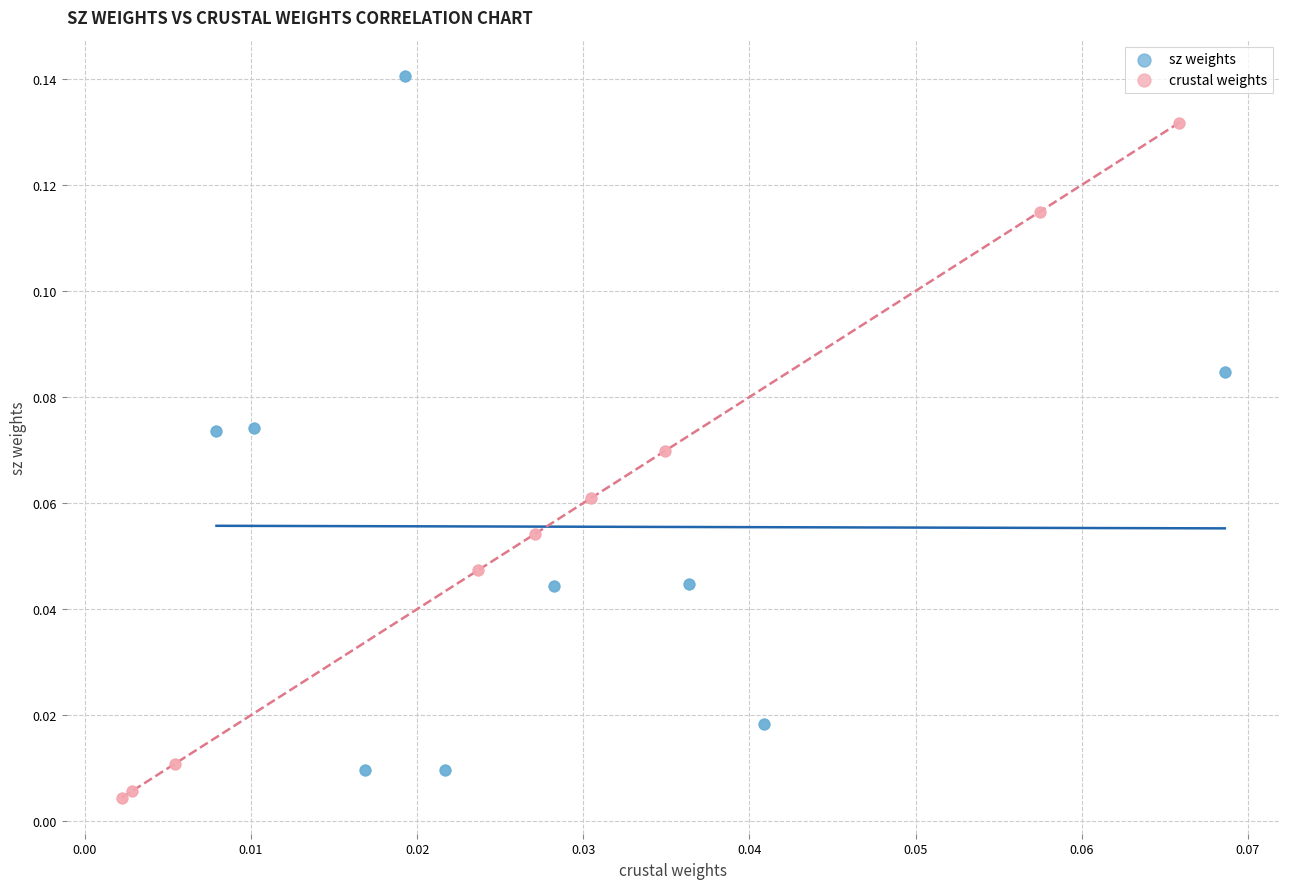

Which series reaches the maximum Y coordinate?

sz weights